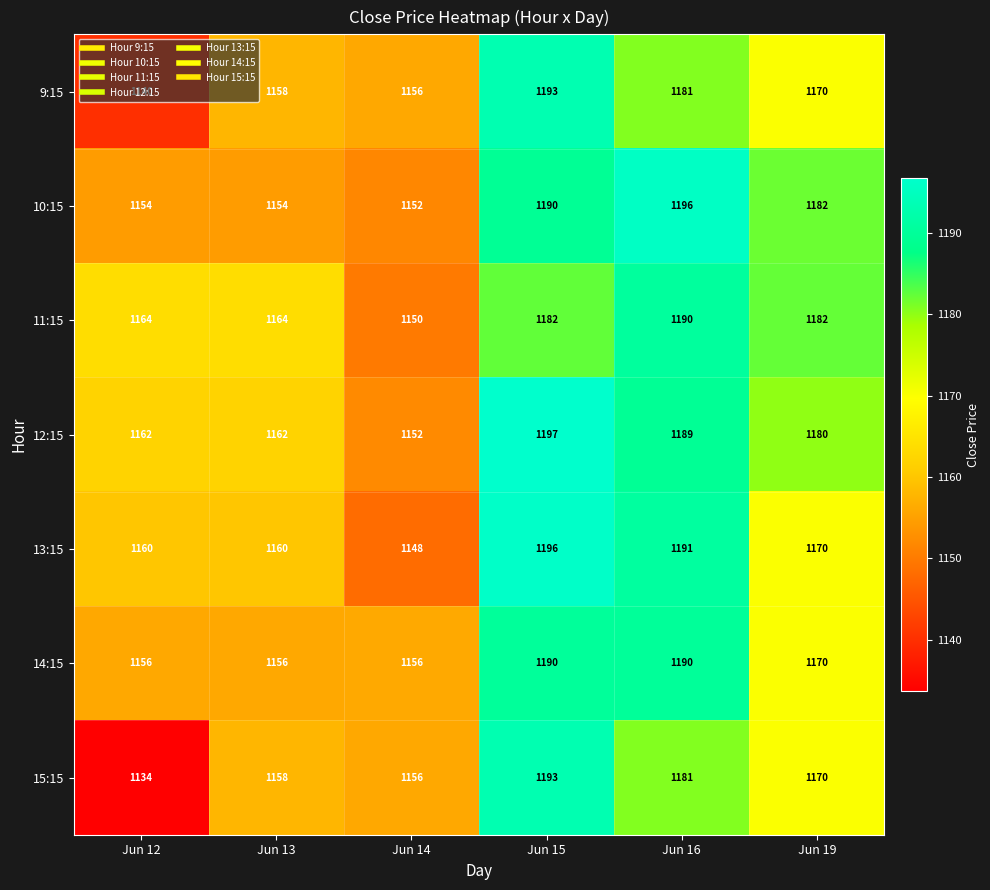

Which category has the lowest value across all series?

Jun 12